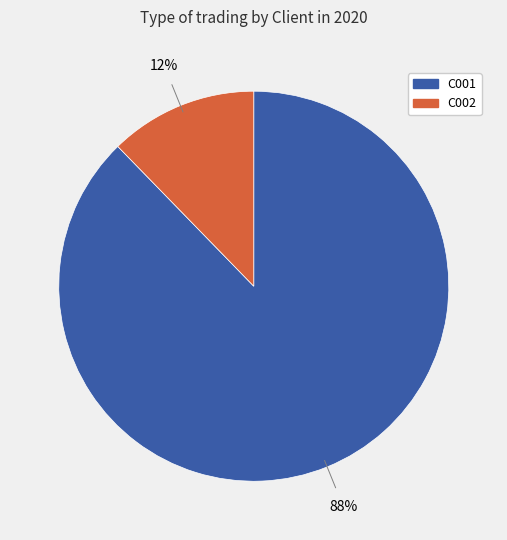

To the nearest percent, what percentage of the pie is C002?

12%